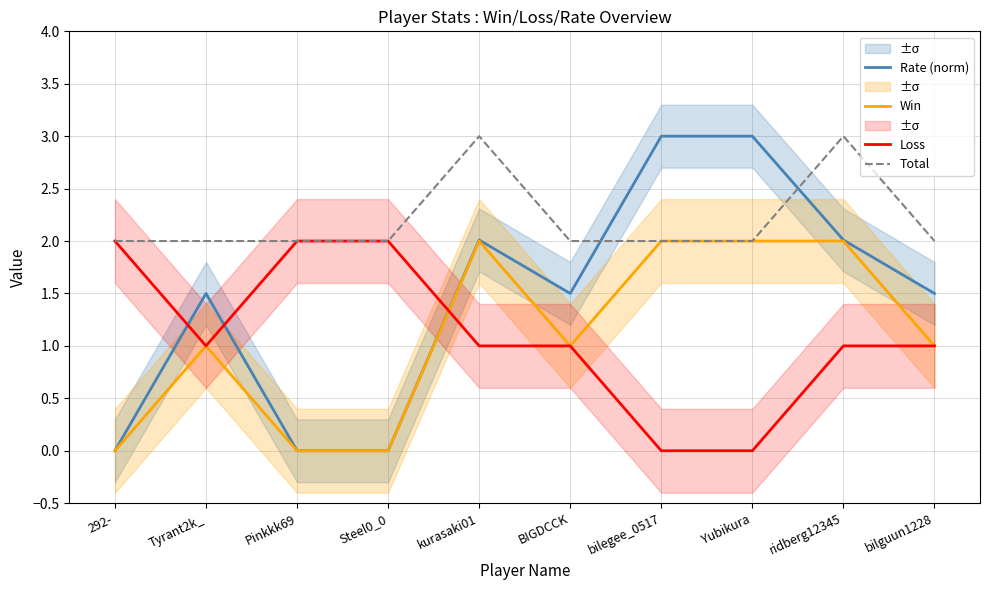

True or false: Total has more than 2 points higher than both neighbors.

False